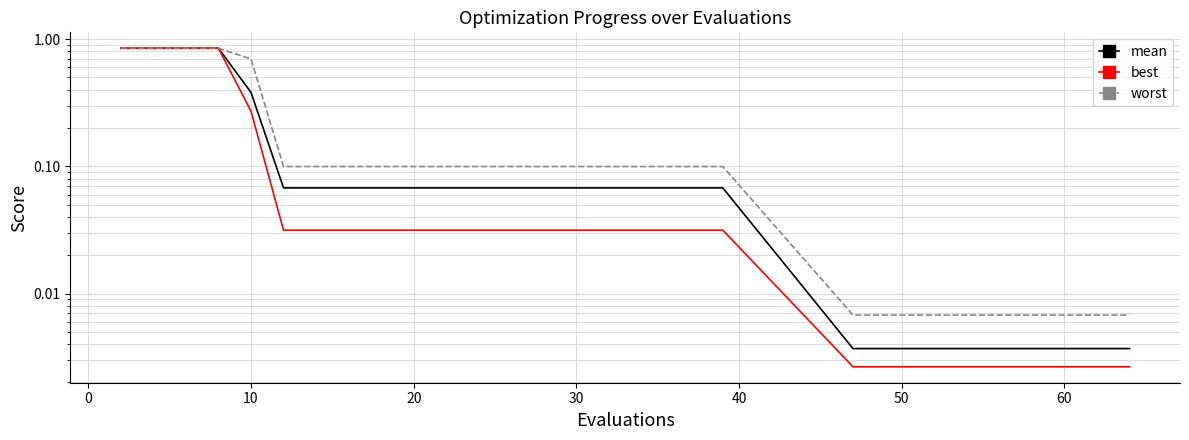

At how many categories does at least one series exceed 0?

30